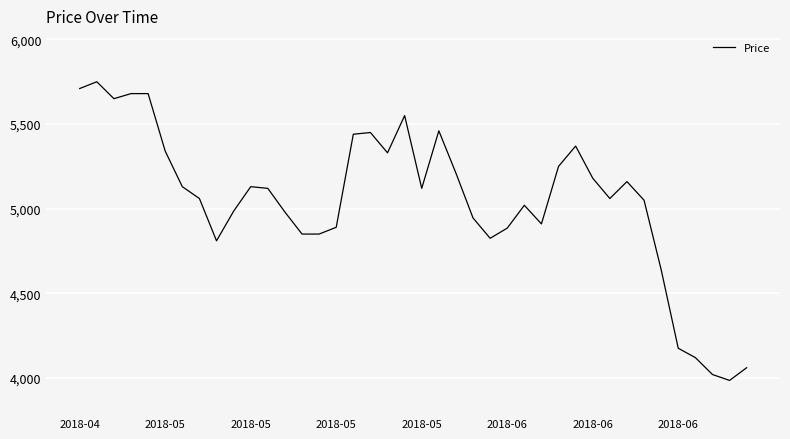

What is the maximum value shown in the chart?

5750